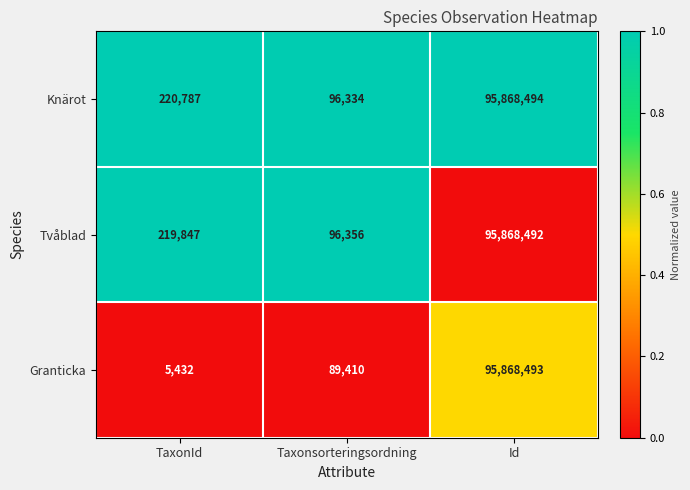

Which series has the largest range (max minus min)?

Granticka